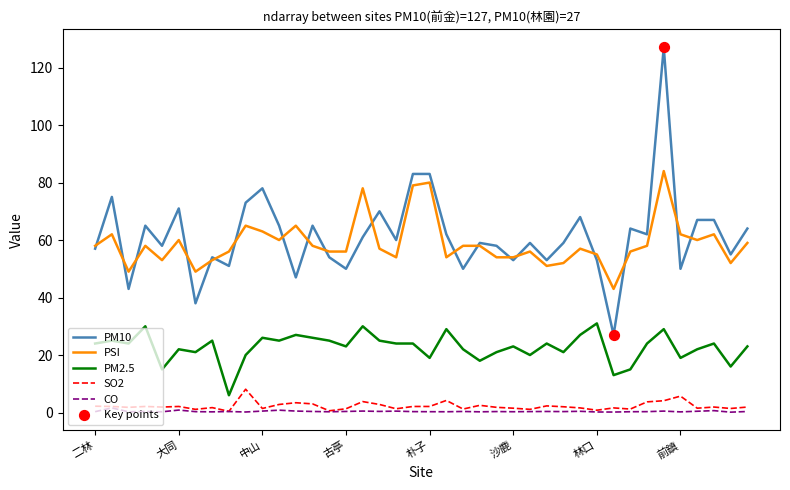

What is the highest value of the PSI series?

84.0